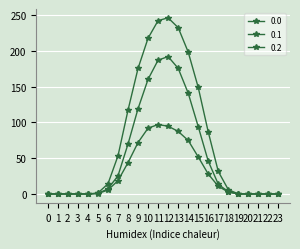

How many categories are shown in the chart?

24